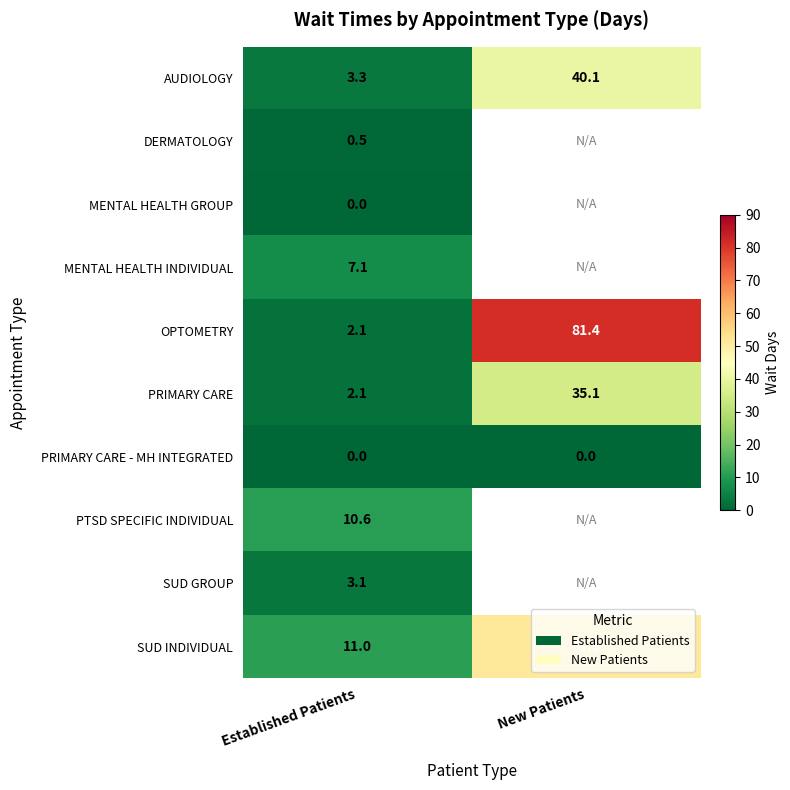

The value of SUD INDIVIDUAL at Established Patients is 16.4. True or false?

False